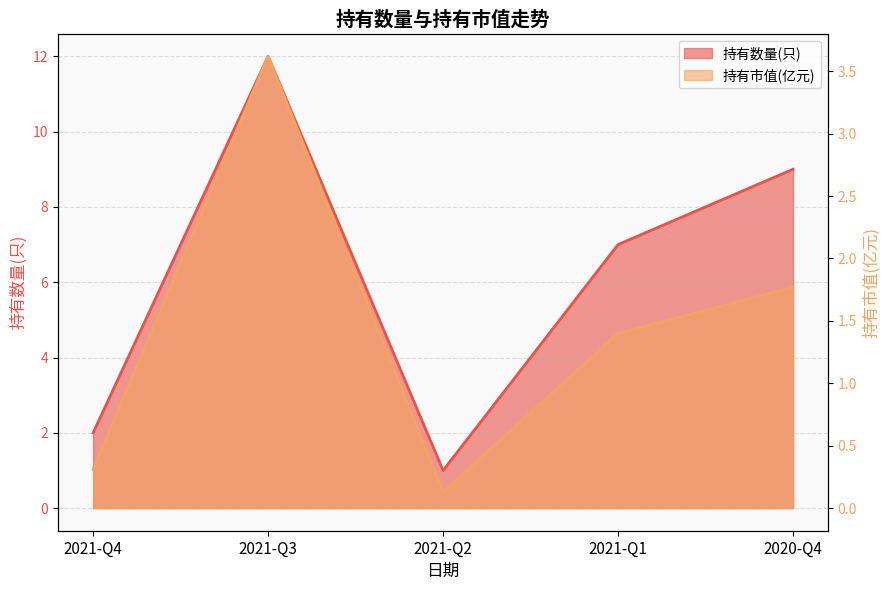

The 持有数量(只) series shows 12.0 at 2021-Q3. True or false?

True